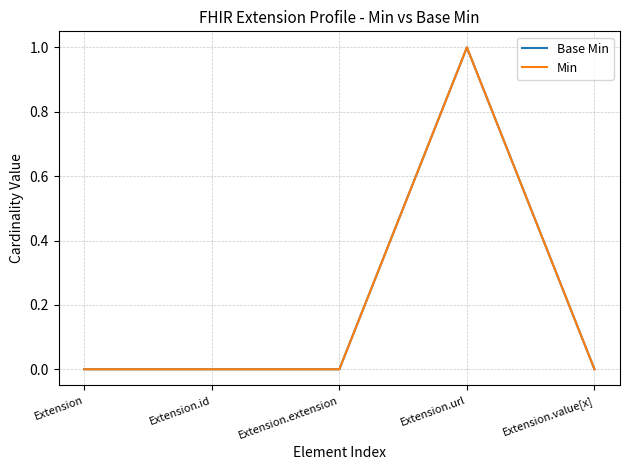

What is the difference between the Min values at Extension and Extension.url?

1